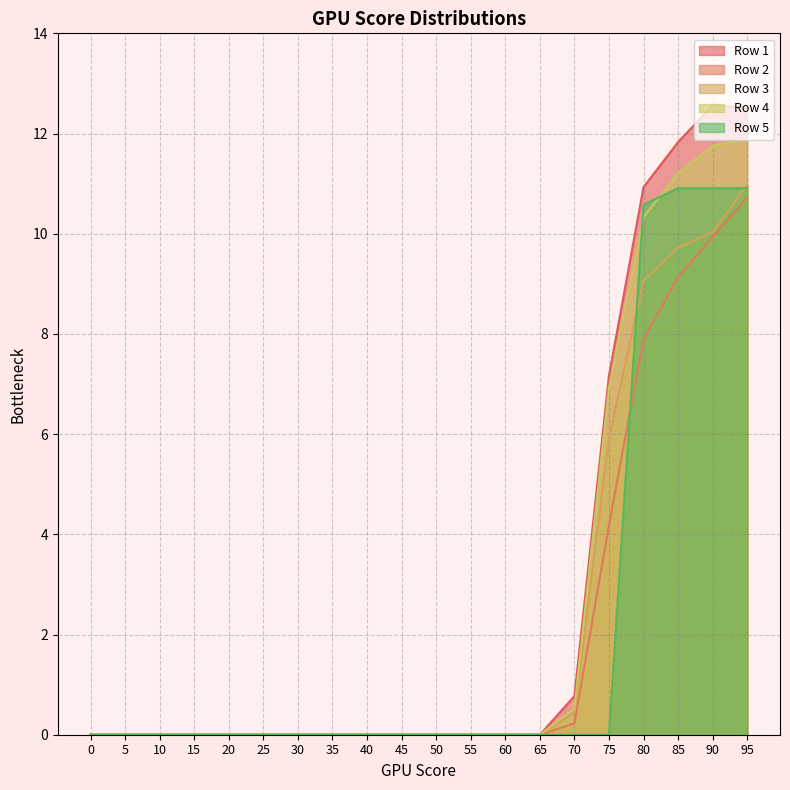

At how many categories does at least one series exceed 6?

5